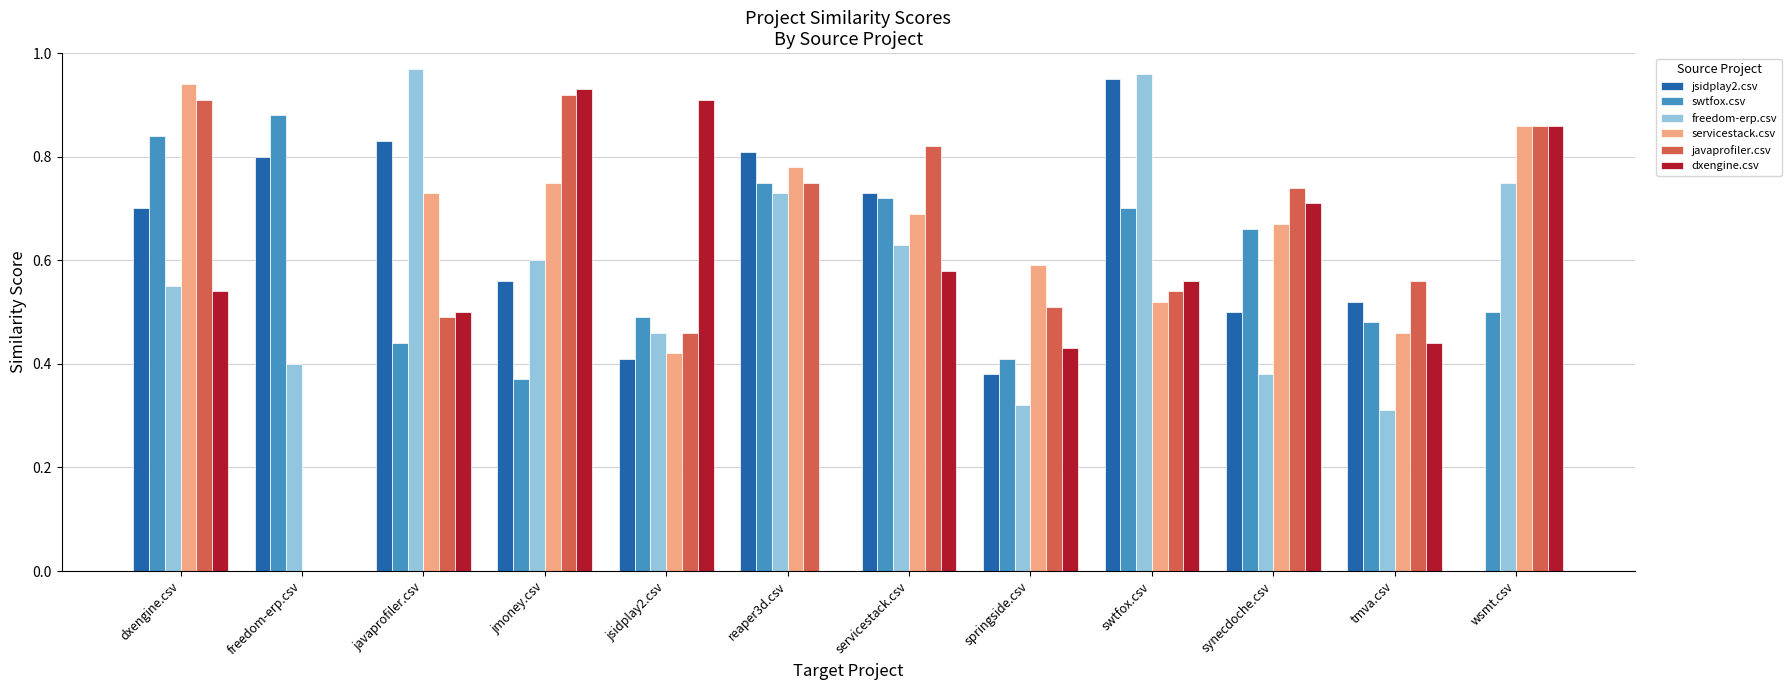

What is the sum of all freedom-erp.csv values?

7.1